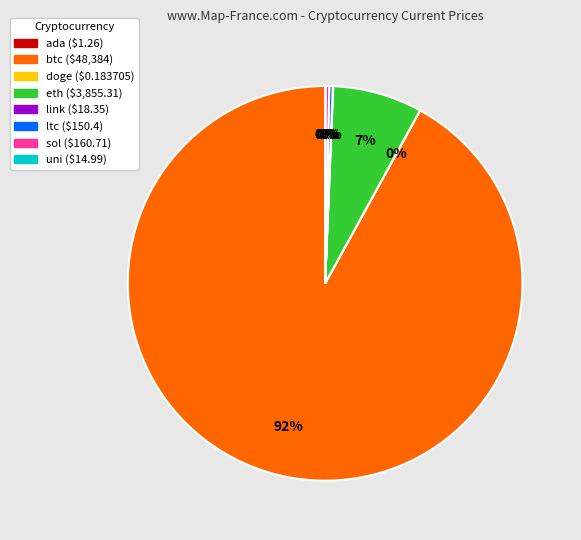

Which category has the biggest portion of the pie?

btc